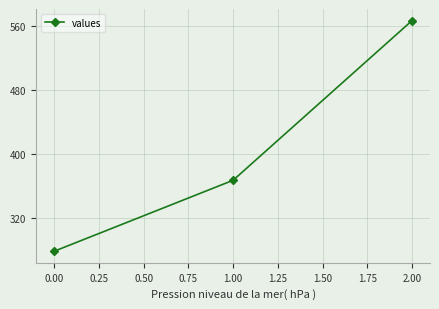

How many distinct data groups are displayed?

1